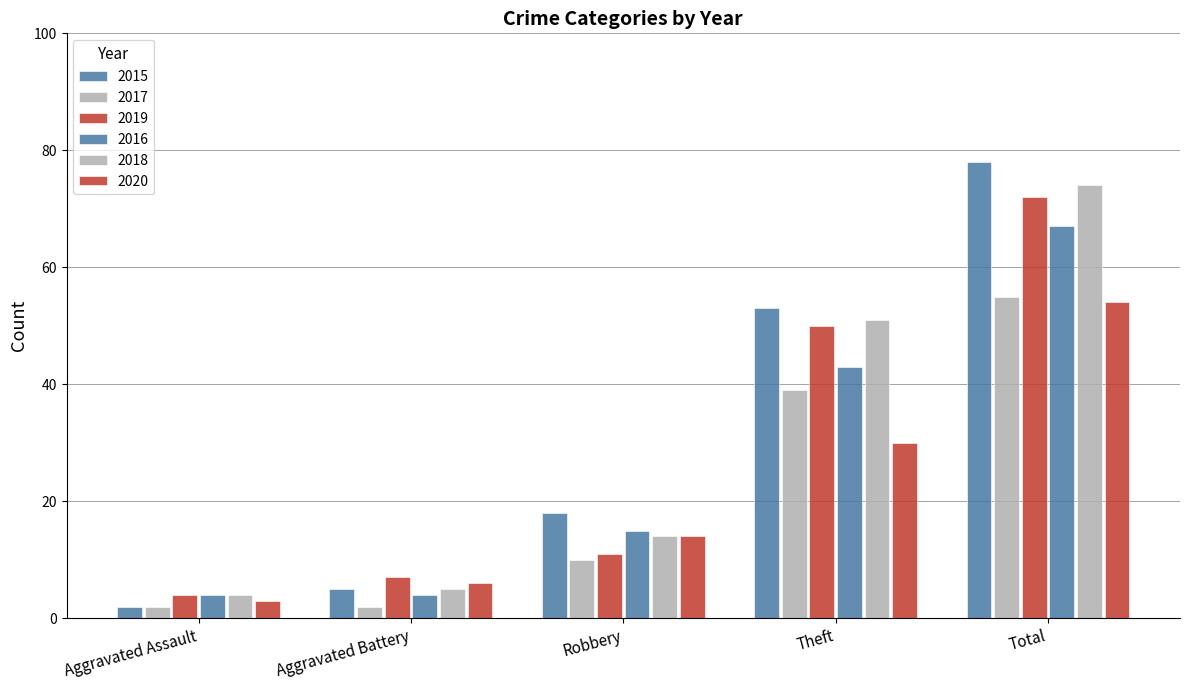

Are the bars horizontal?

No